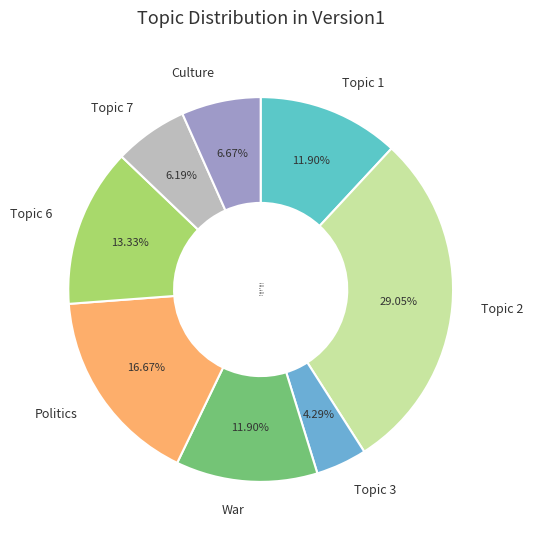

Does any single category account for the majority?

No